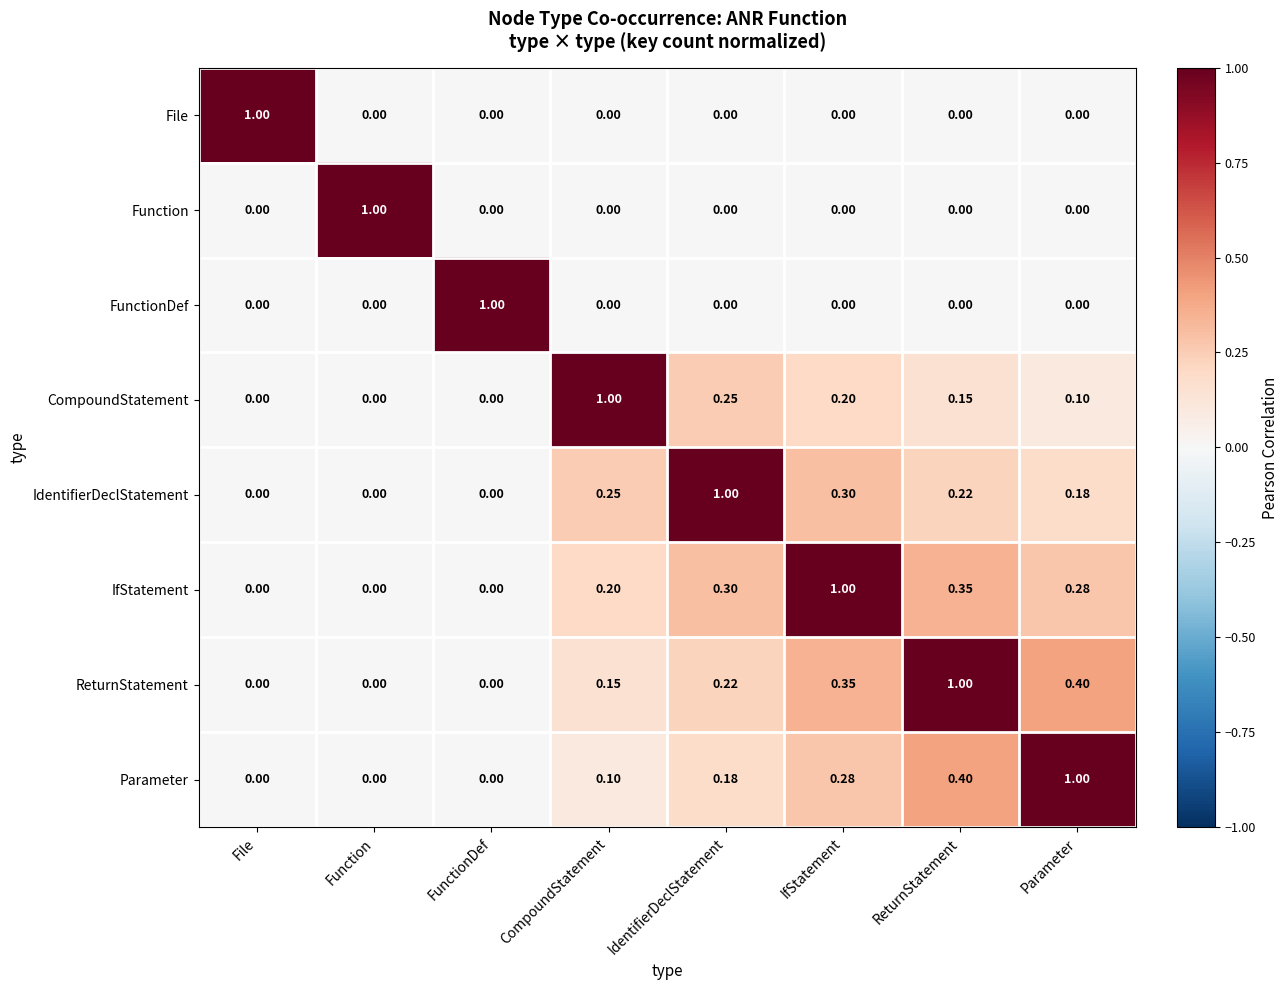

Is the value of Function at CompoundStatement greater than the value of IdentifierDeclStatement at ReturnStatement?

No